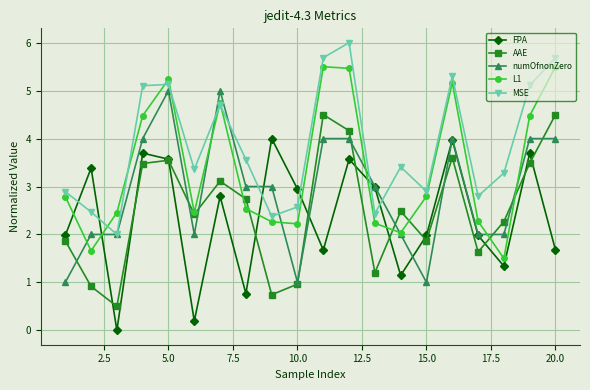

How many interior local peaks does the FPA series have?

7